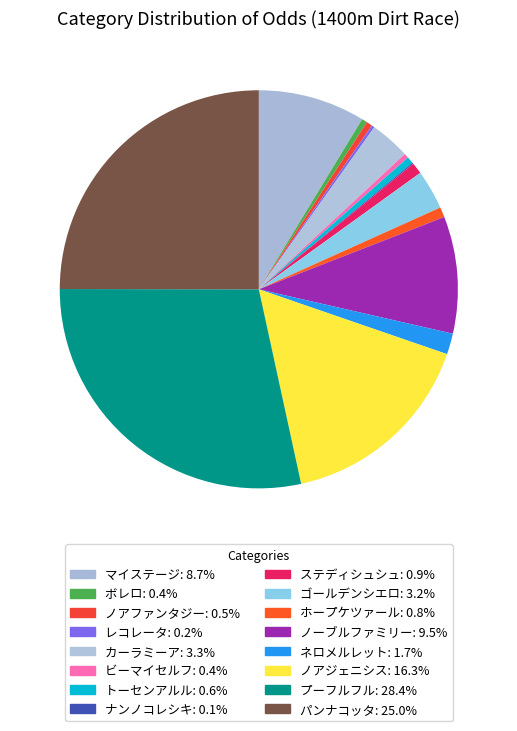

How much of the chart is everything except ノアジェニシス?

83.7%